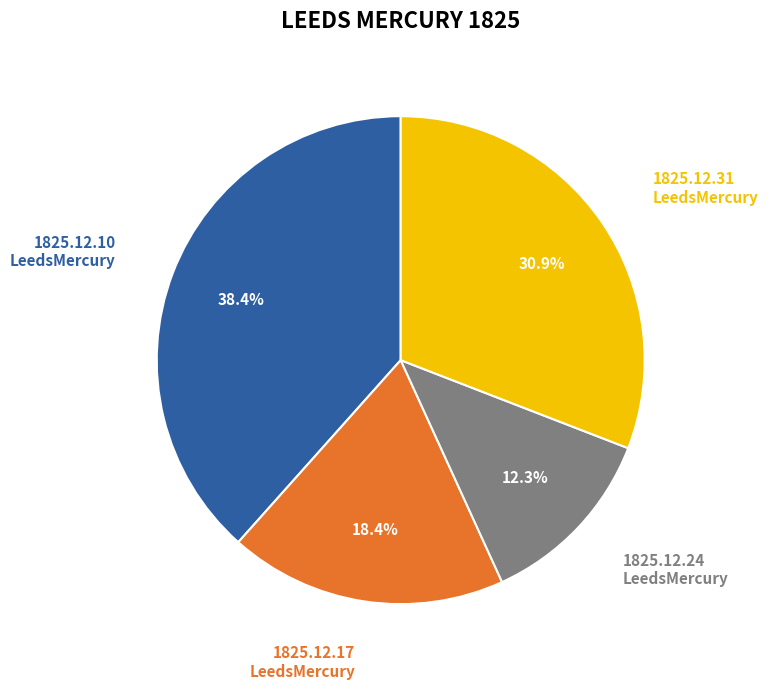

Is there a majority slice in this chart?

No